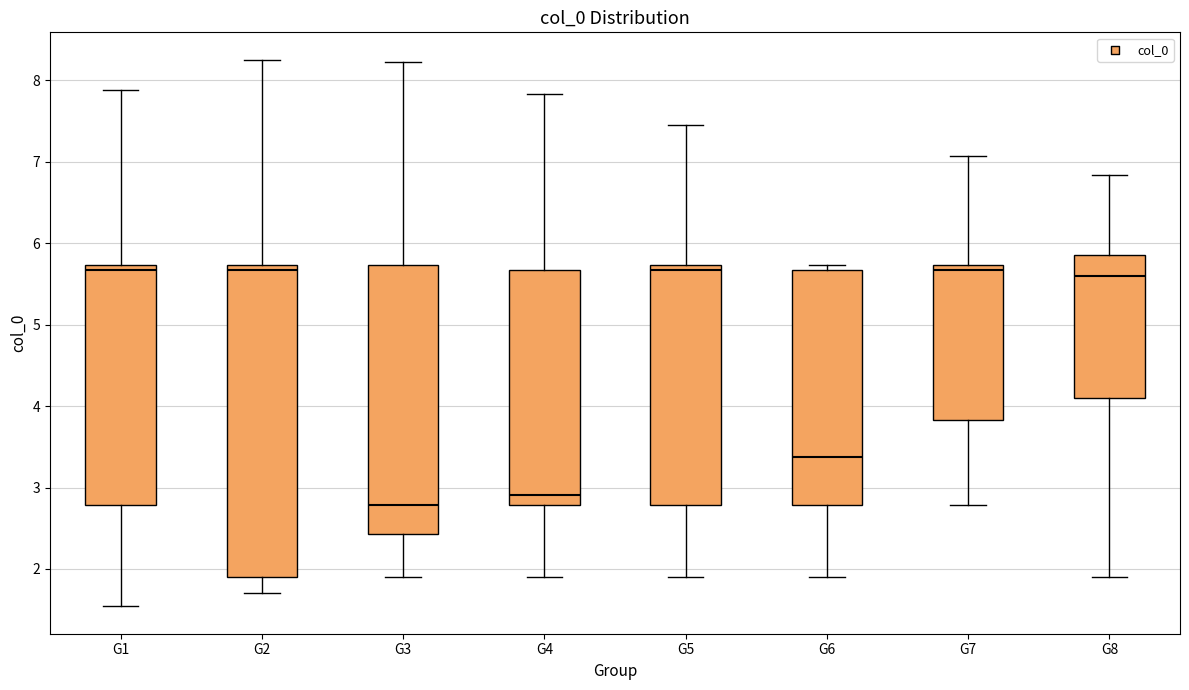

Reading left to right, read every box against the y-axis: the position of its median line, the range the box covers, and the ends of its whiskers. The values are not printed on the chart, so give them approximately, as read against the axis.

G1: median 5.7 (just below the box's upper edge), box 2.8 to 5.7, whiskers 1.5 to 7.9
G2: median 5.7 (just below the box's upper edge), box 1.9 to 5.7, whiskers 1.7 to 8.3
G3: median 2.8, box 2.4 to 5.7, whiskers 1.9 to 8.2
G4: median 2.9, box 2.8 to 5.7, whiskers 1.9 to 7.8
G5: median 5.7 (just below the box's upper edge), box 2.8 to 5.7, whiskers 1.9 to 7.4
G6: median 3.4, box 2.8 to 5.7, whiskers 1.9 to 5.7 (just above the box's upper edge)
G7: median 5.7 (just below the box's upper edge), box 3.8 to 5.7, whiskers 2.8 to 7.1
G8: median 5.6, box 4.1 to 5.9, whiskers 1.9 to 6.8